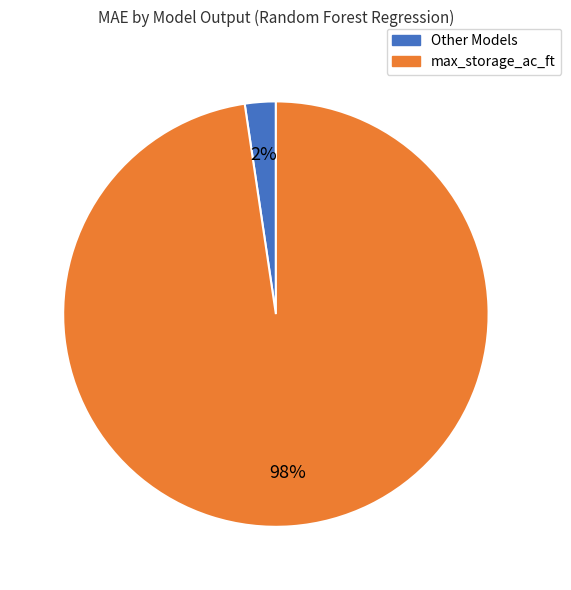

Does any single category account for the majority?

Yes